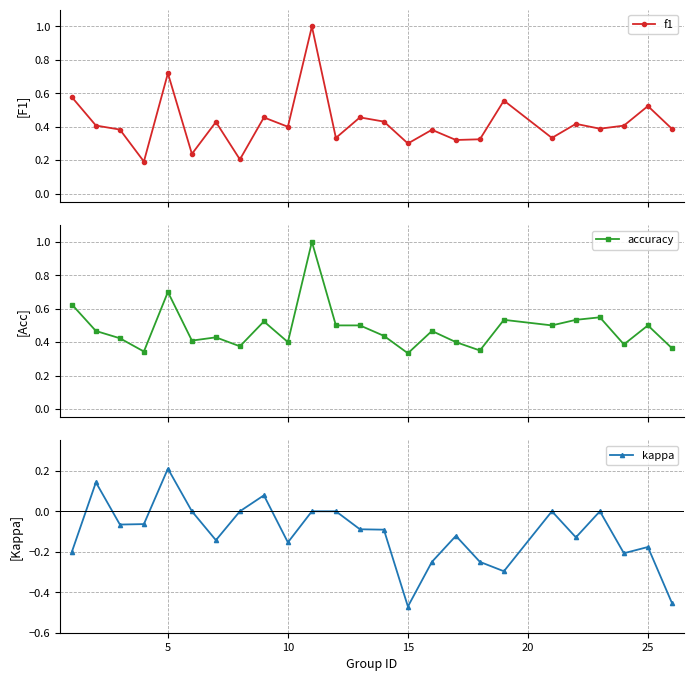

Does the chart display data point markers on the line(s)?

Yes